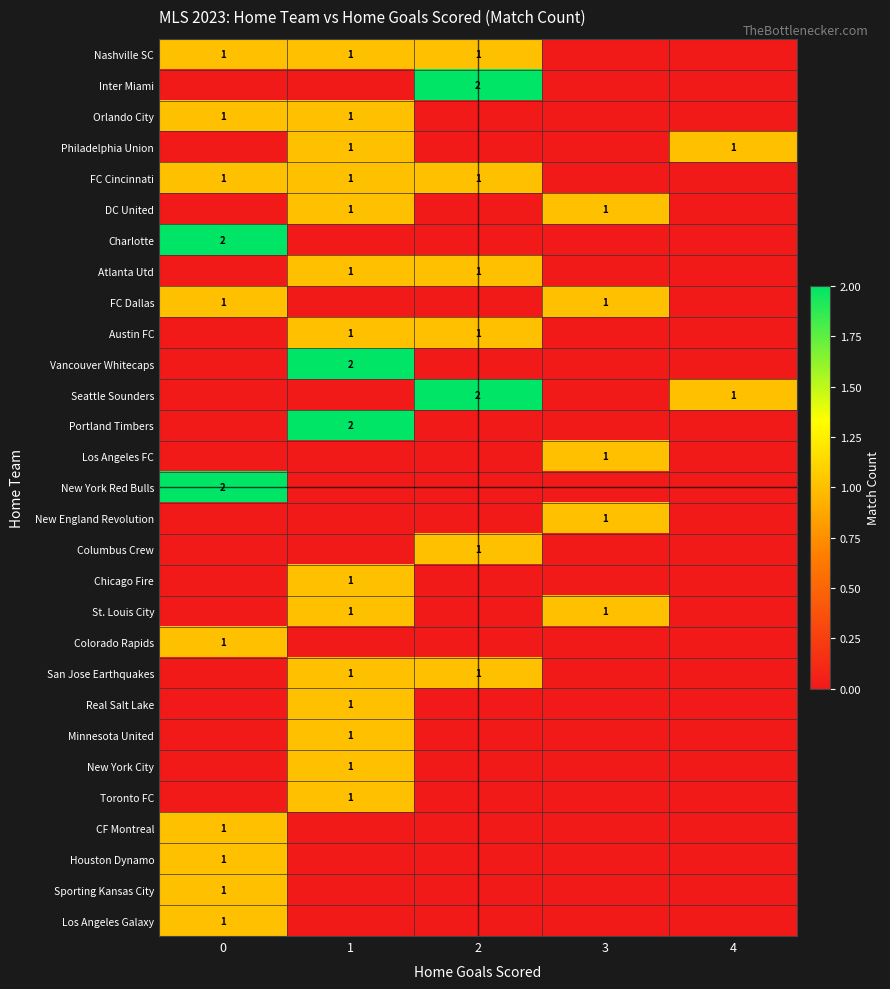

The FC Dallas series shows 1 at 3. True or false?

True